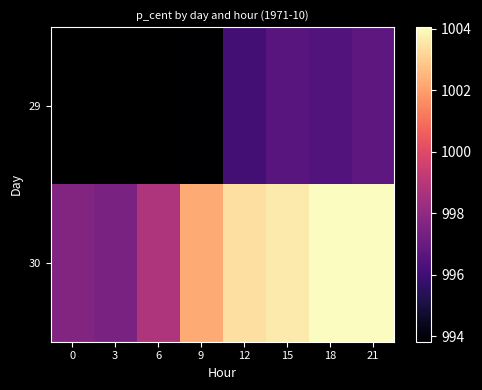

Rank the series by their average value, from lowest to highest.

29, 30